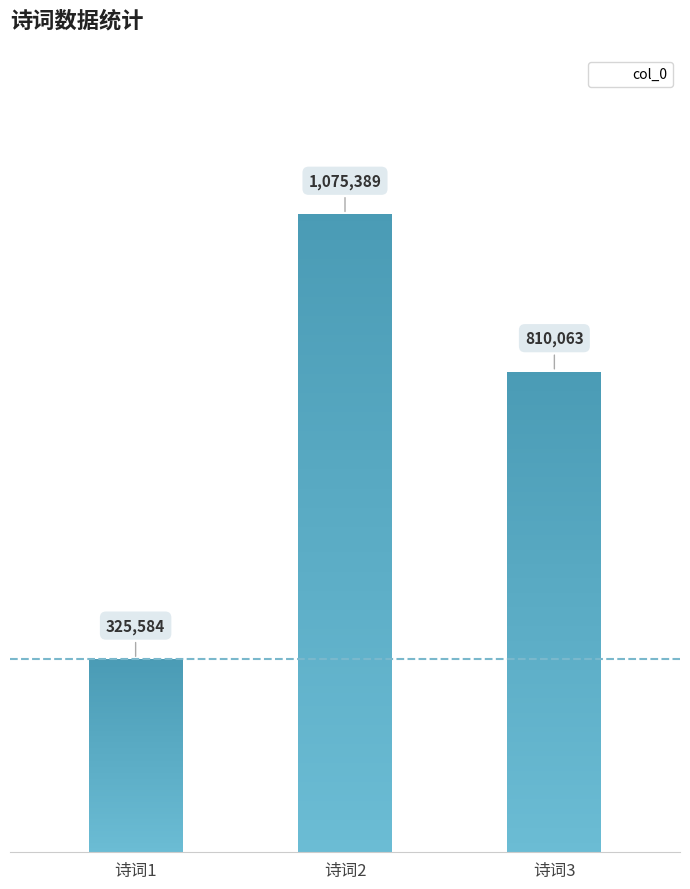

List the labels in order of value, smallest first.

诗词1, 诗词3, 诗词2